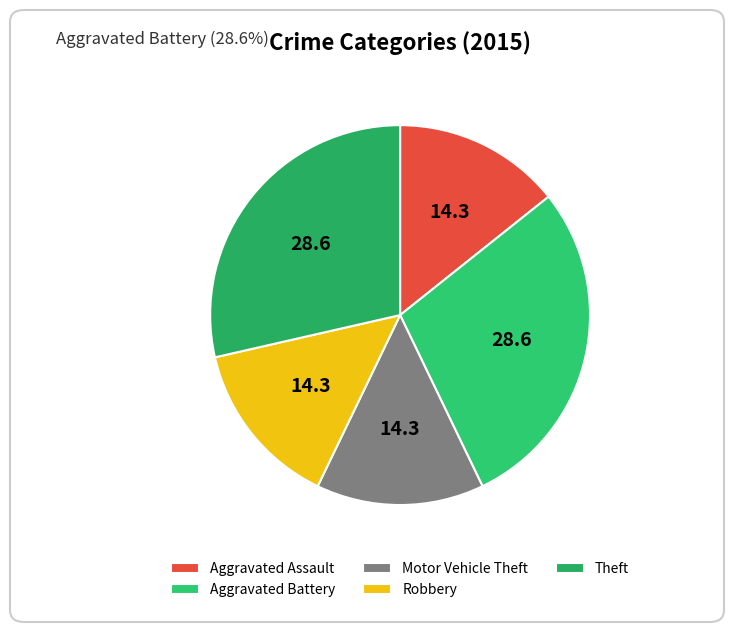

How many slices are in this pie chart?

5